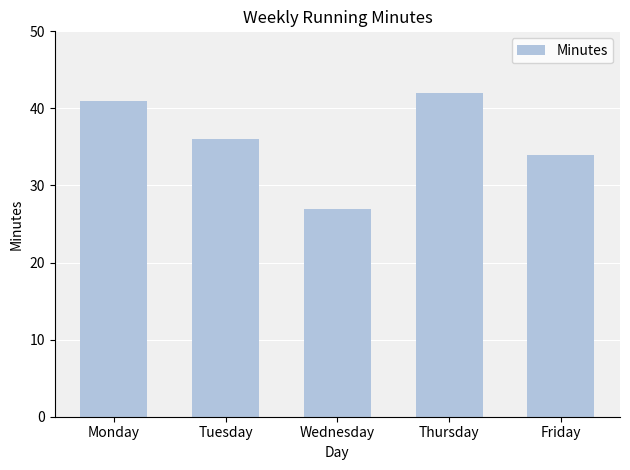

What is the greatest value displayed?

42